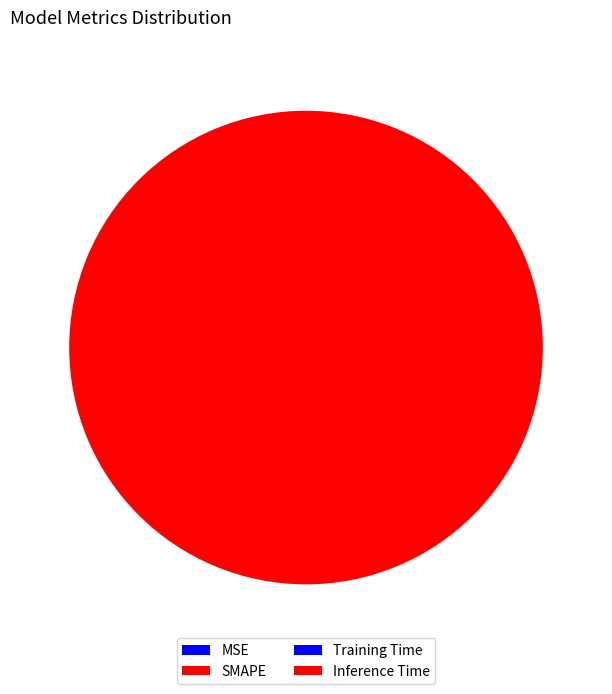

To the nearest percent, what portion does SMAPE represent?

100%